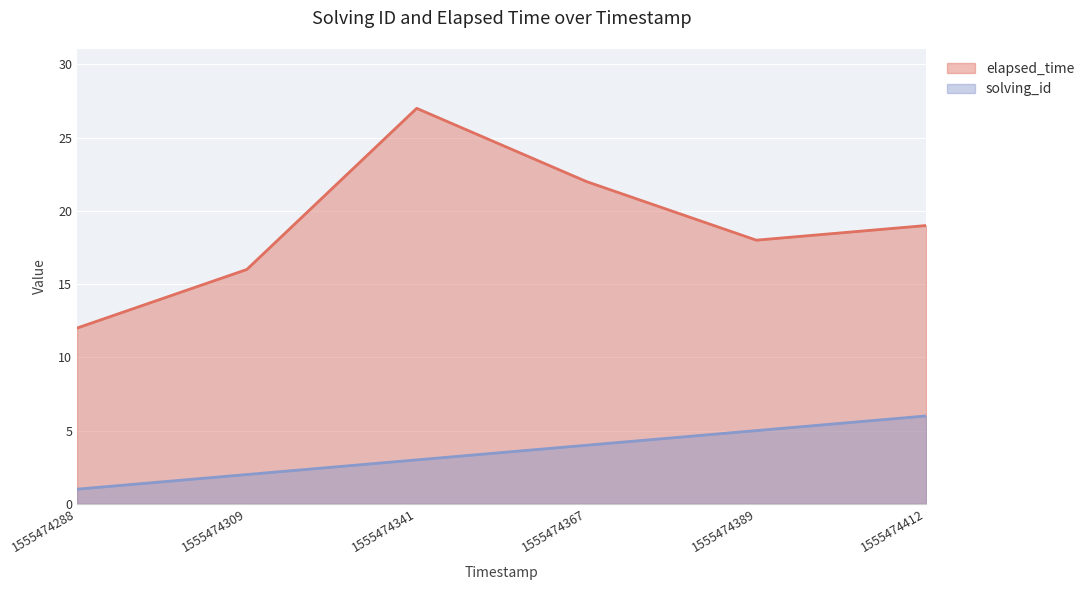

At 1555474412, list the series in order from smallest to largest.

solving_id, elapsed_time